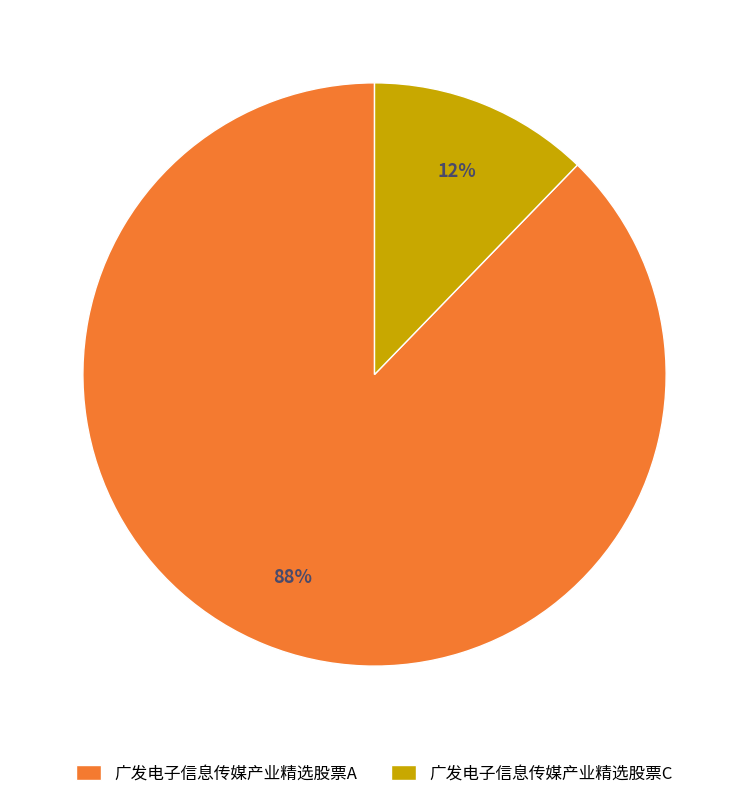

Is there a majority slice in this chart?

Yes